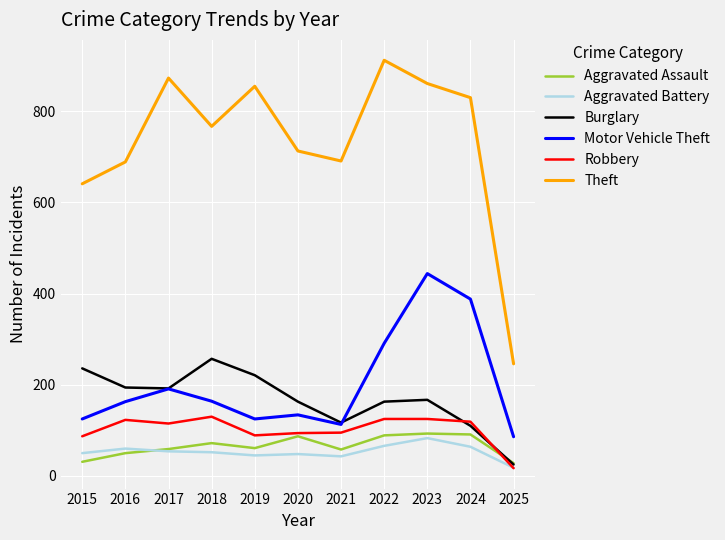

What are all the series names shown in the legend?

Aggravated Assault, Aggravated Battery, Burglary, Motor Vehicle Theft, Robbery, Theft